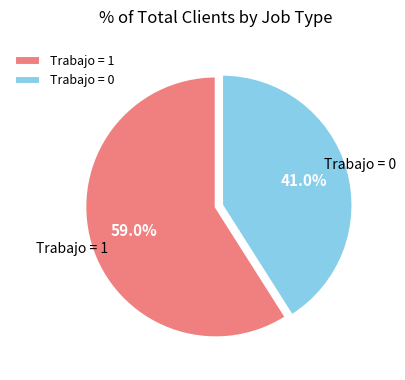

Rank the categories by value from highest to lowest.

Trabajo = 1, Trabajo = 0